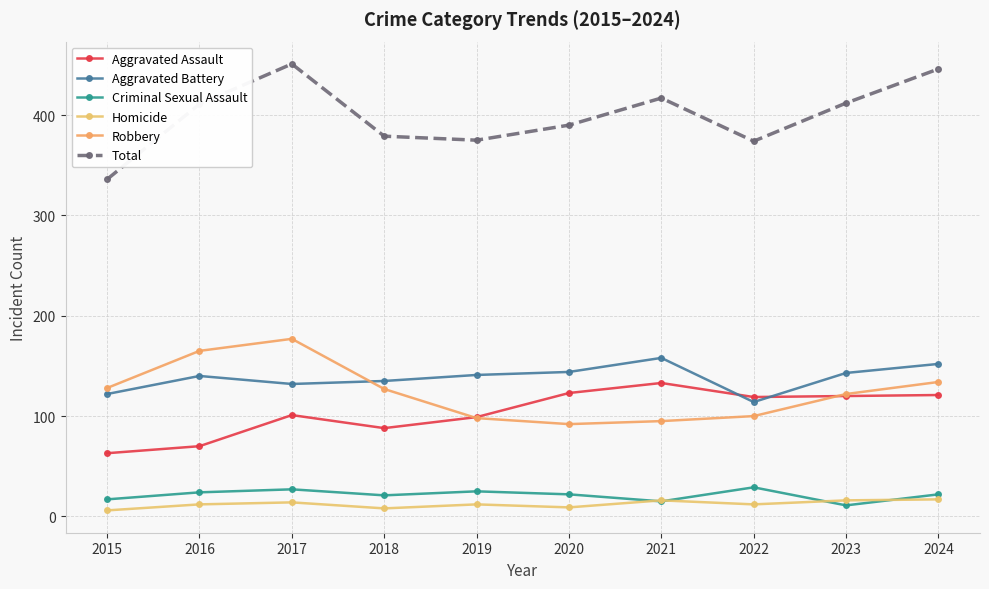

Reading left to right, what are all the values shown in this chart?

Aggravated Assault: 63	70	101	88	99	123	133	119	120	121
Aggravated Battery: 122	140	132	135	141	144	158	114	143	152
Criminal Sexual Assault: 17	24	27	21	25	22	15	29	11	22
Homicide: 6	12	14	8	12	9	16	12	16	17
Robbery: 128	165	177	127	98	92	95	100	122	134
Total: 336	411	451	379	375	390	417	374	412	446